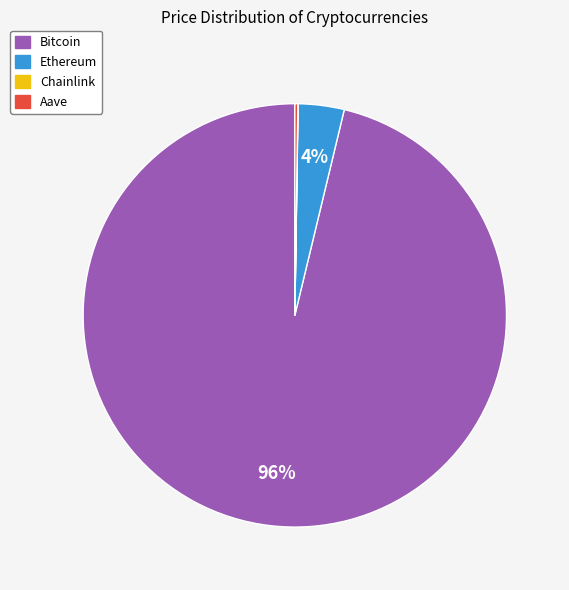

To the nearest percent, what is the difference between the largest and smallest slice percentages?

96%